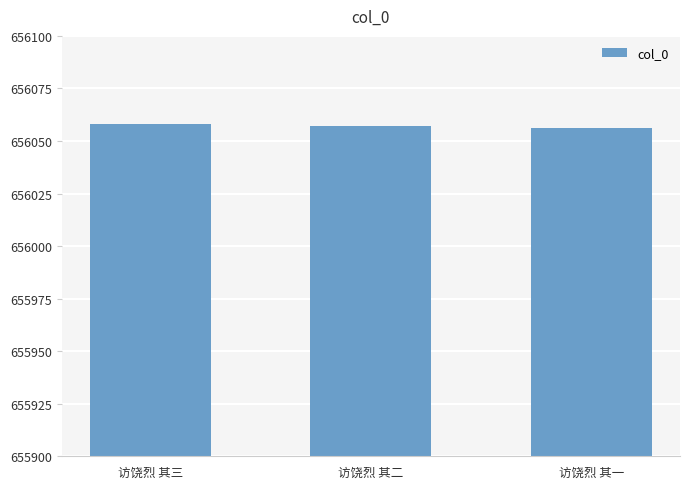

Read the value at 访饶烈 其一.

656056